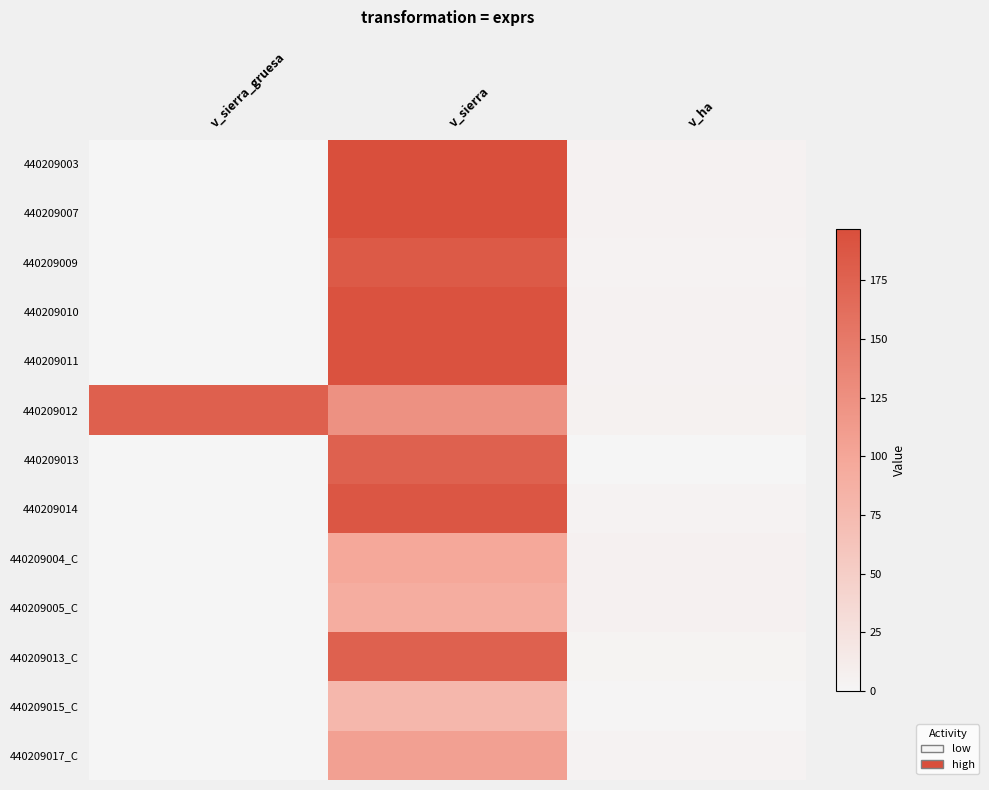

At which category is the sum across all series the highest?

v_sierra